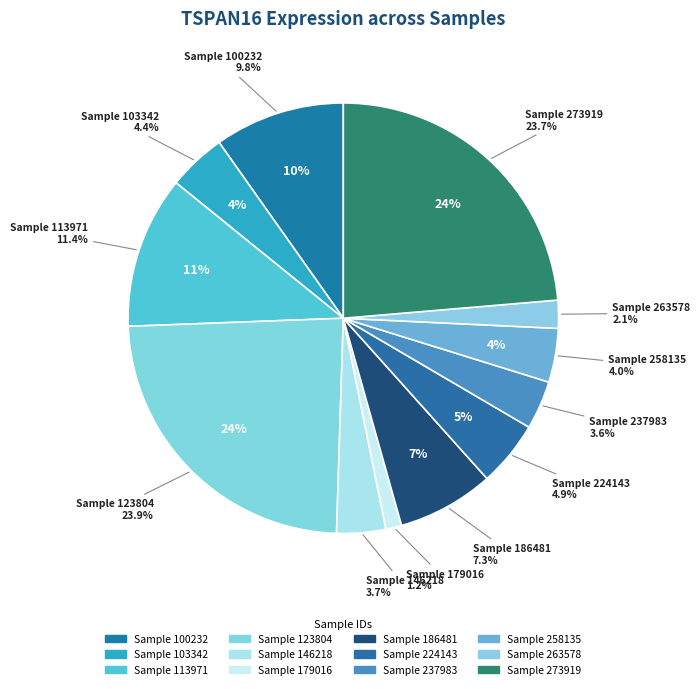

Is it true that 263578 is 2% of the pie?

True